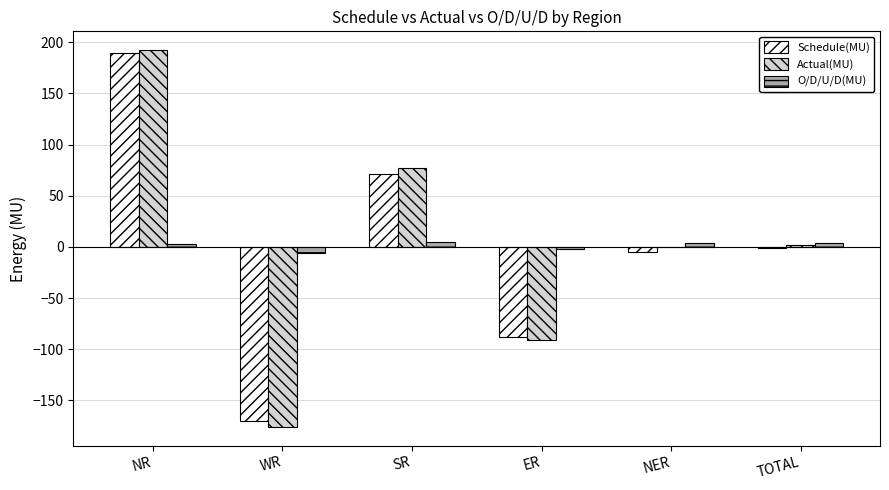

What is the difference between the O/D/U/D(MU) values at NR and SR?

2.5